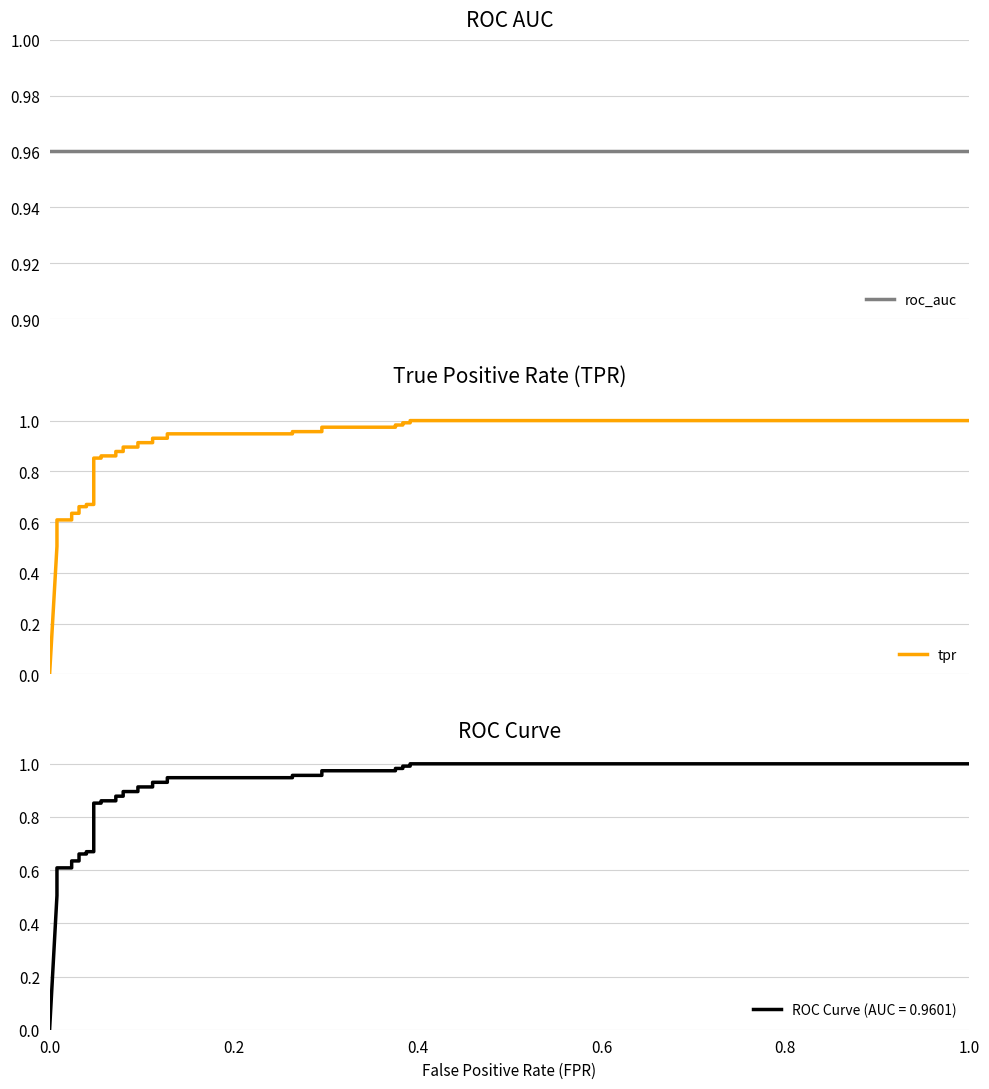

After their last crossing, which series has the higher values: roc_auc or tpr?

tpr